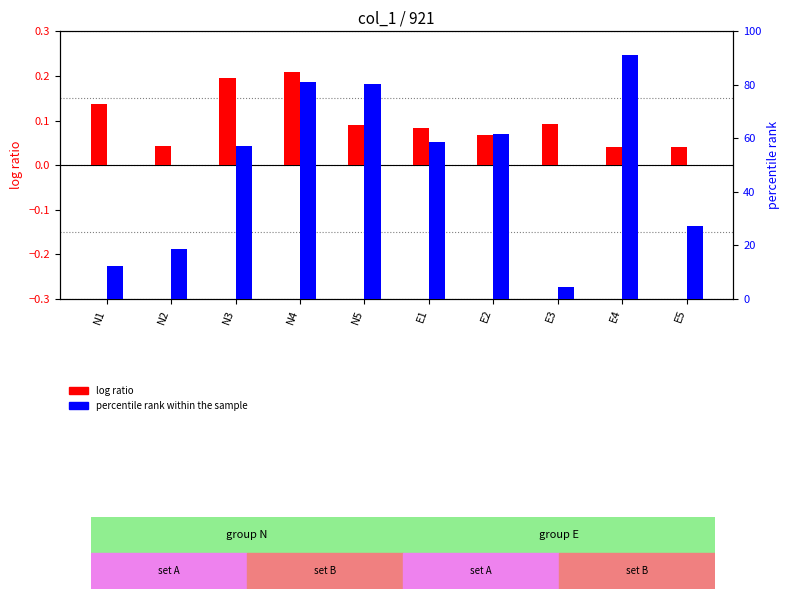

What is the average value of the percentile rank within the sample series?

49.3